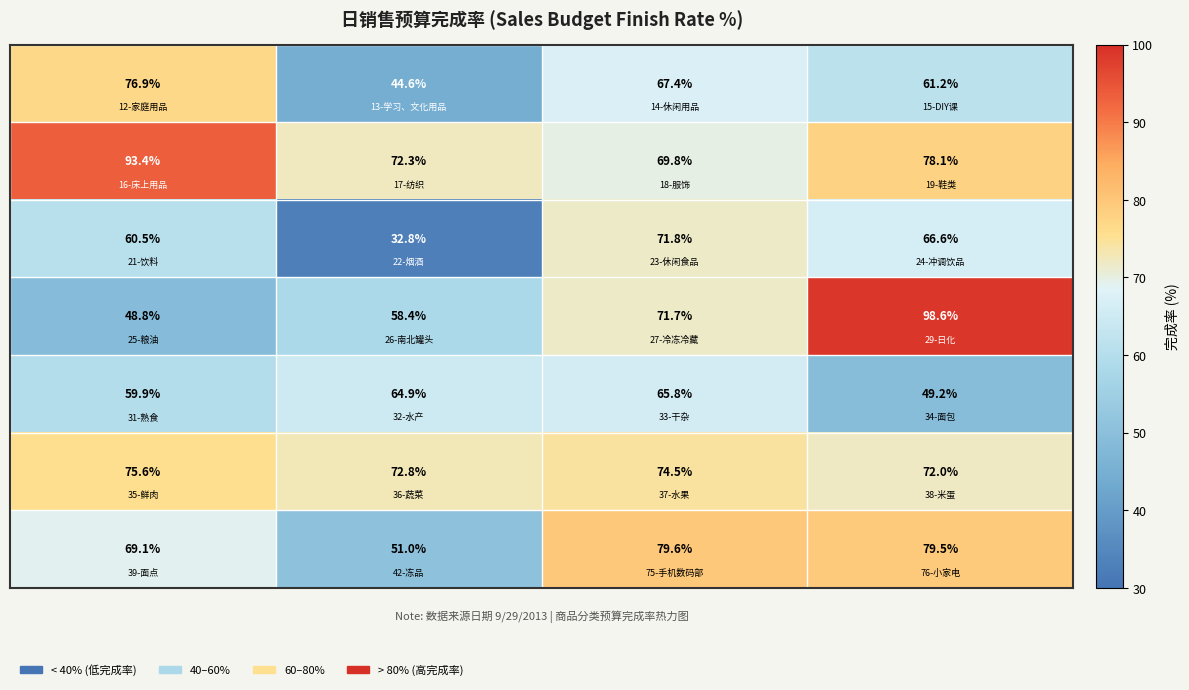

How many data points does each series have?

4